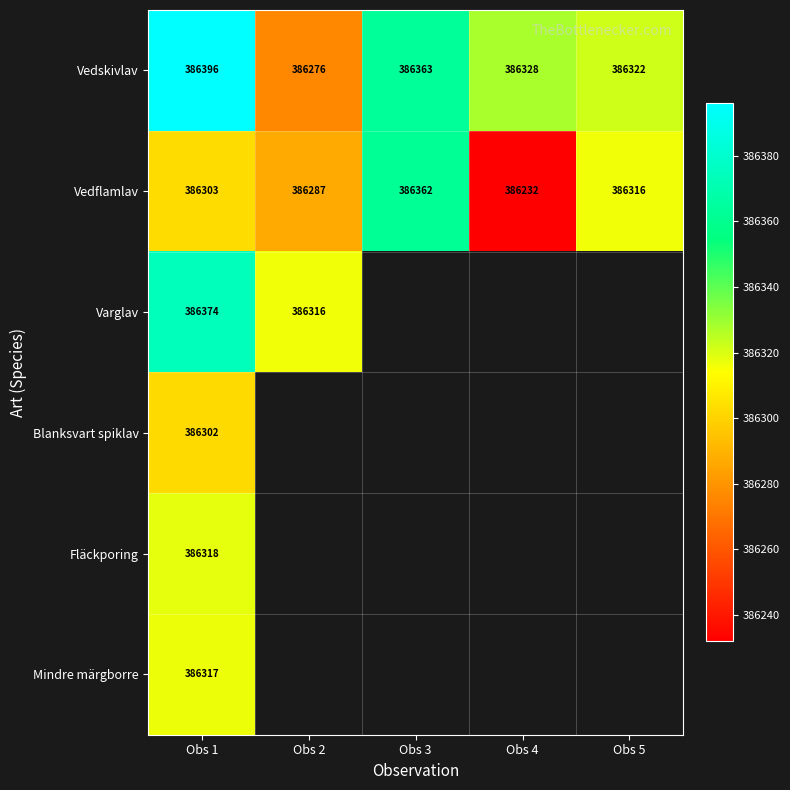

List the labels in order of Vedskivlav value, smallest first.

Obs 2, Obs 5, Obs 4, Obs 3, Obs 1